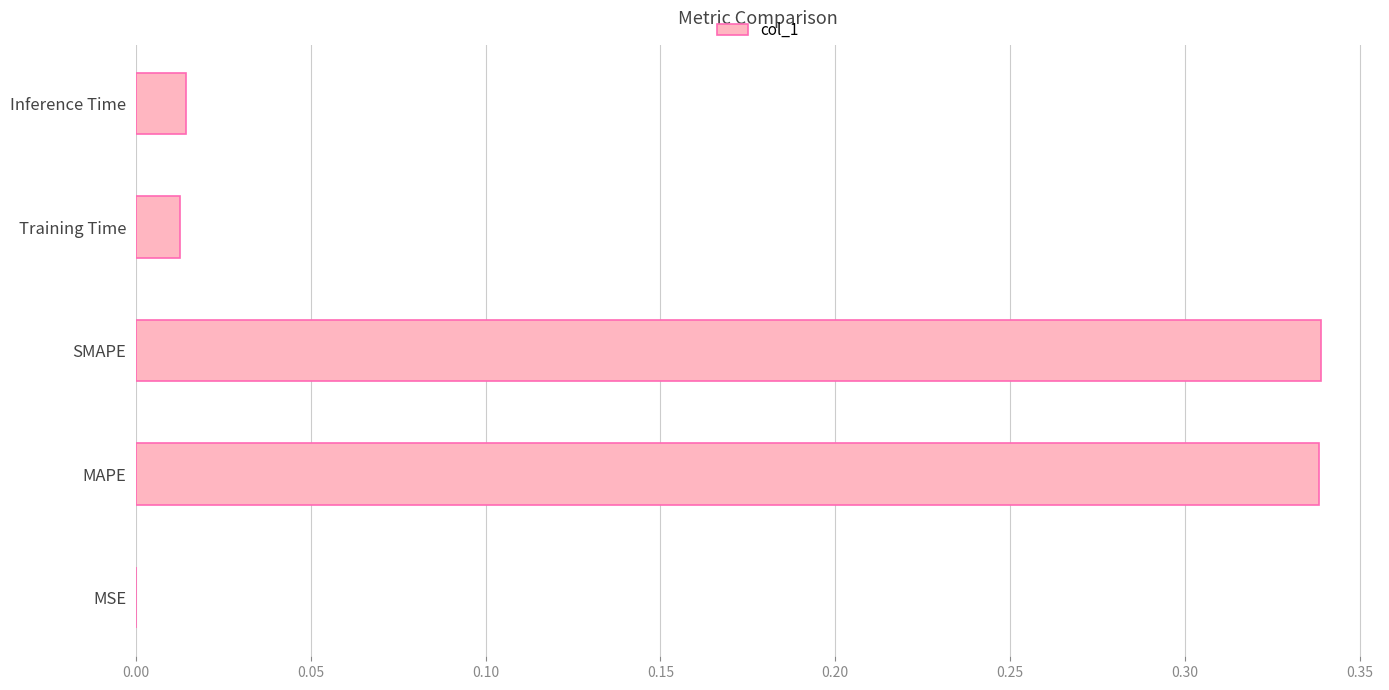

How many categories are shown in the chart?

5